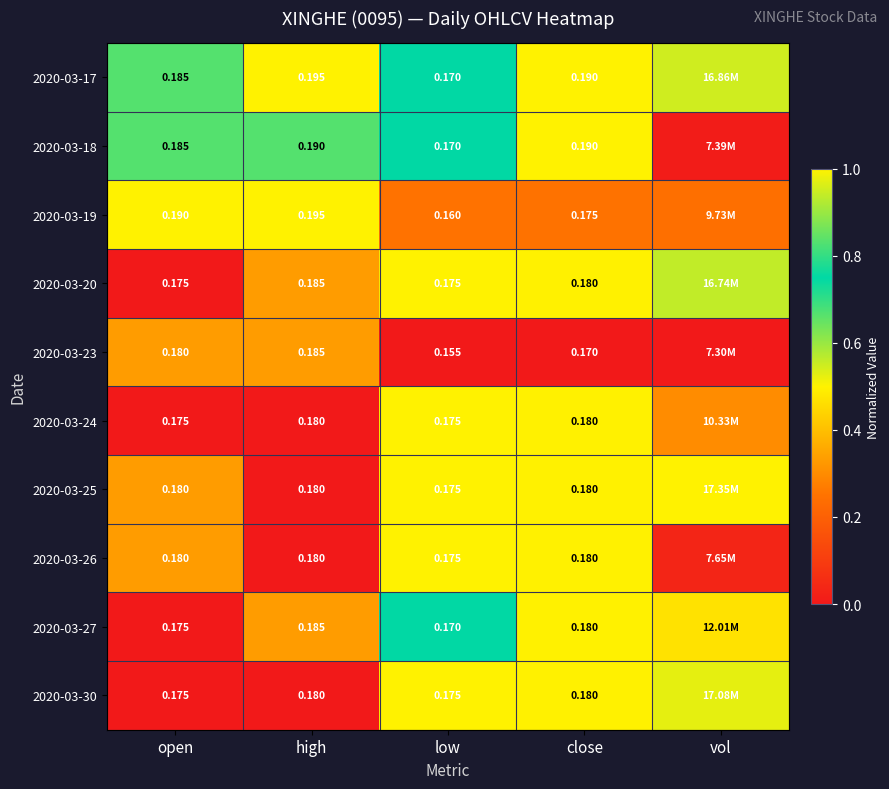

Between open and close, which series saw the biggest shift?

2020-03-19